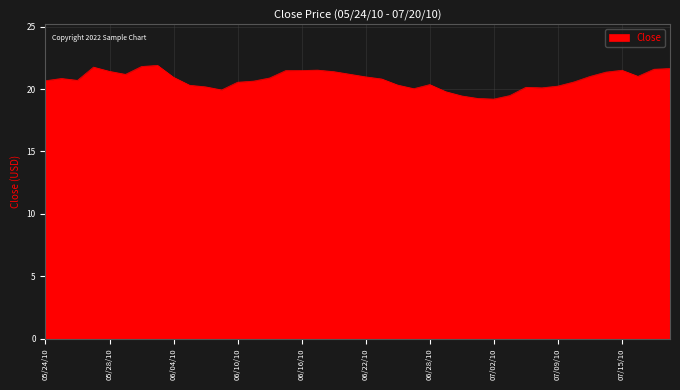

What is the minimum value shown in the chart?

19.2